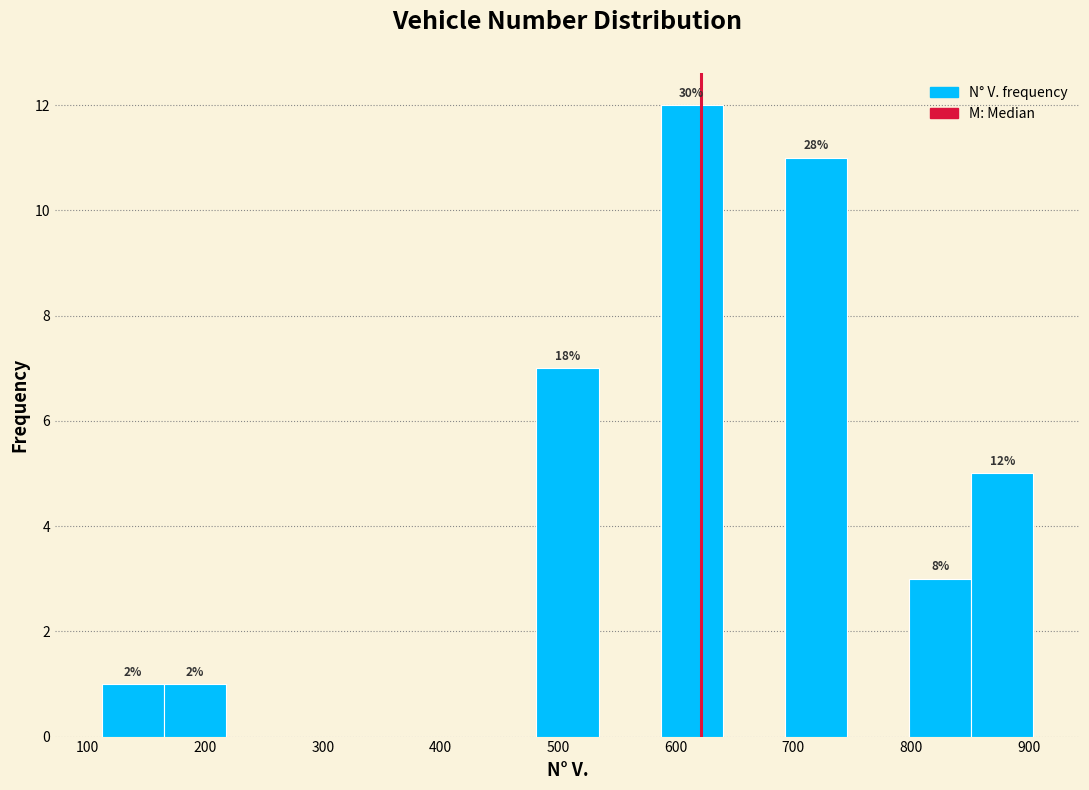

Which range on the x-axis has the tallest bar?

590 to 640